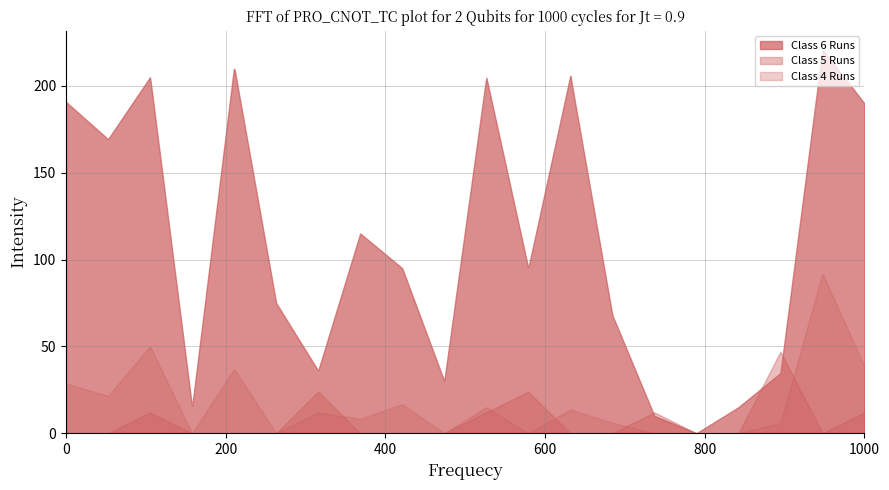

What is the label of the 10th point from the left?

10